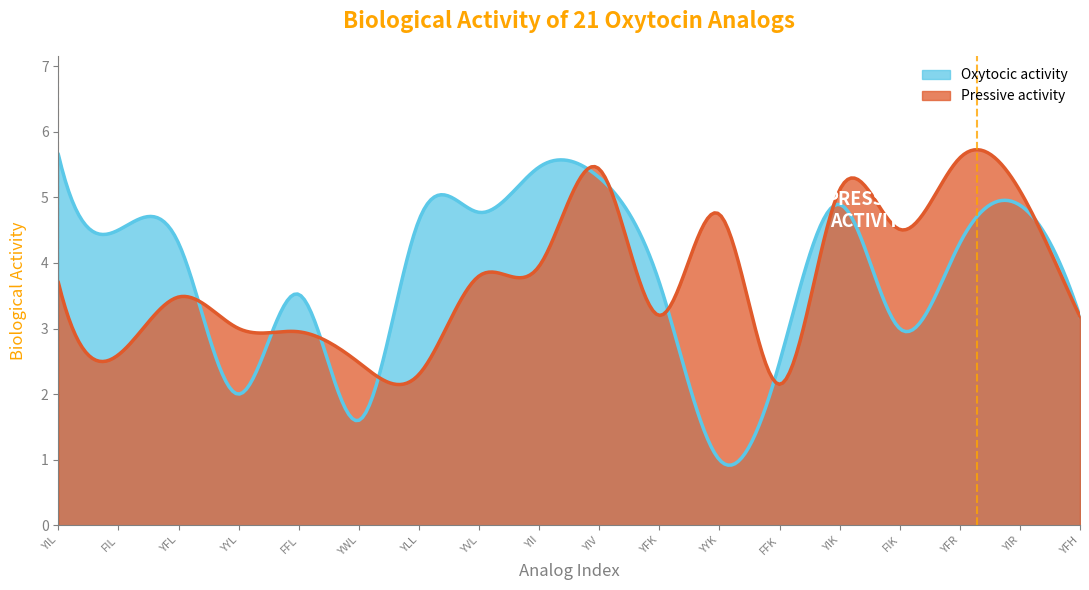

At YYL, list the series in order from smallest to largest.

Oxytocic activity, Pressive activity